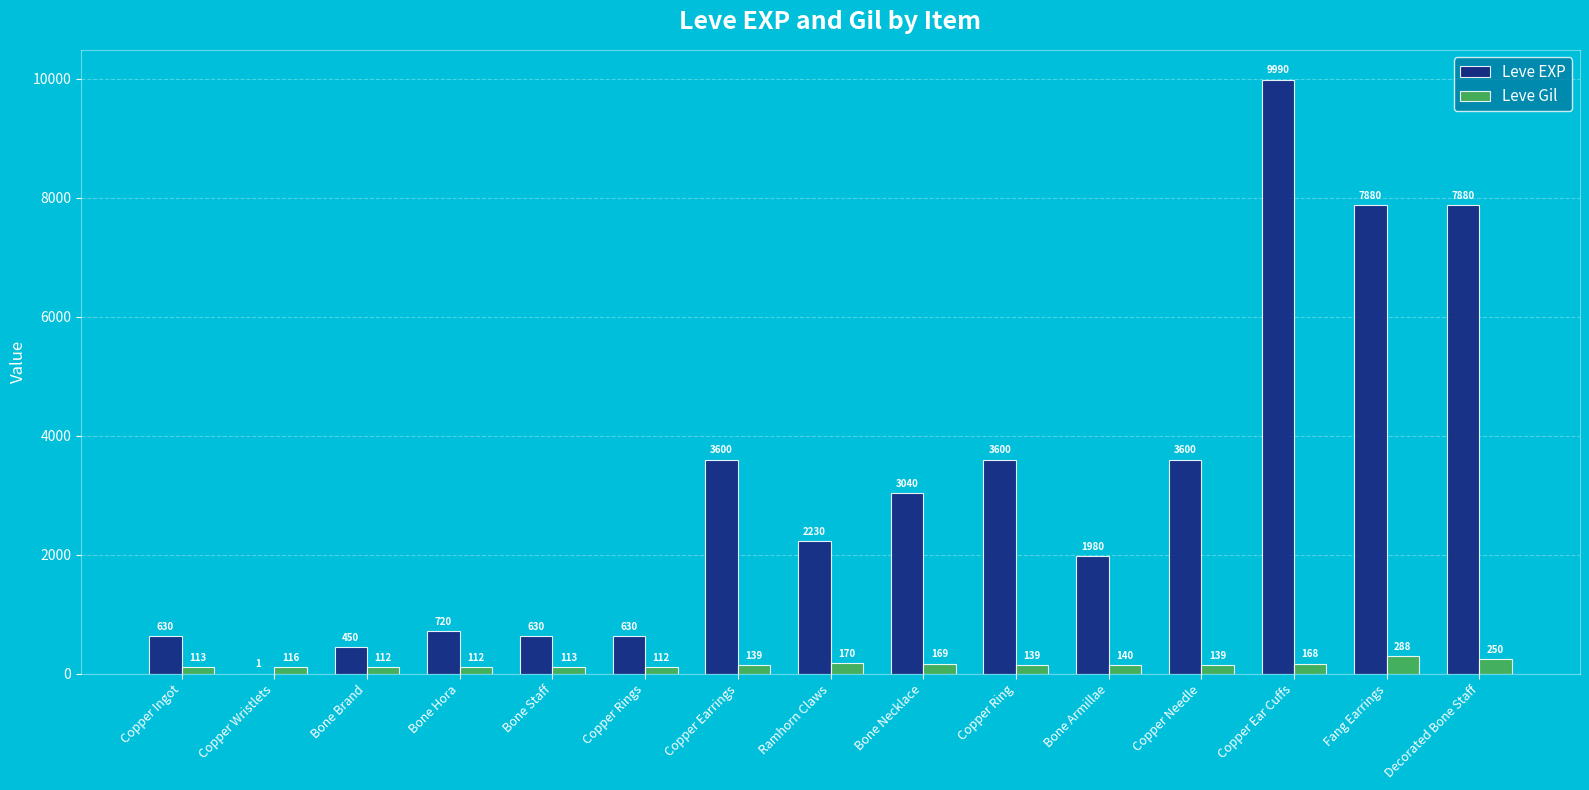

The Leve EXP series shows 4199 at Bone Necklace. True or false?

False